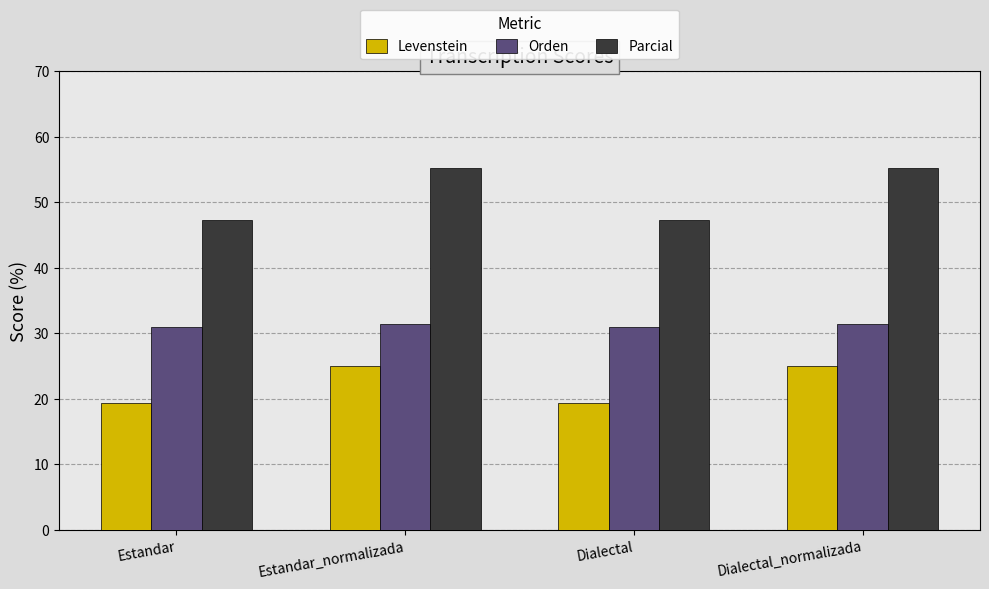

What is the highest value of the Orden series?

31.4